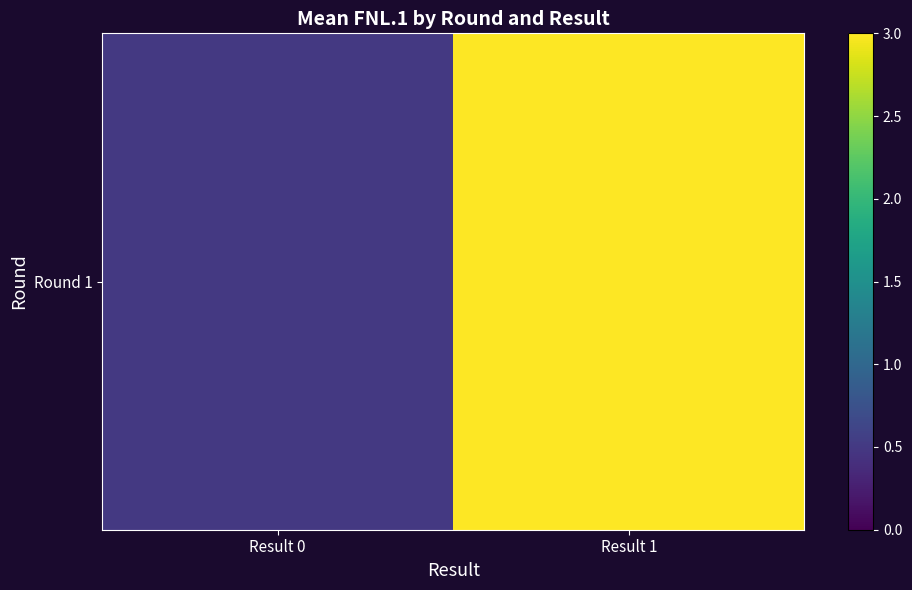

What is the maximum value shown in the chart?

3.0